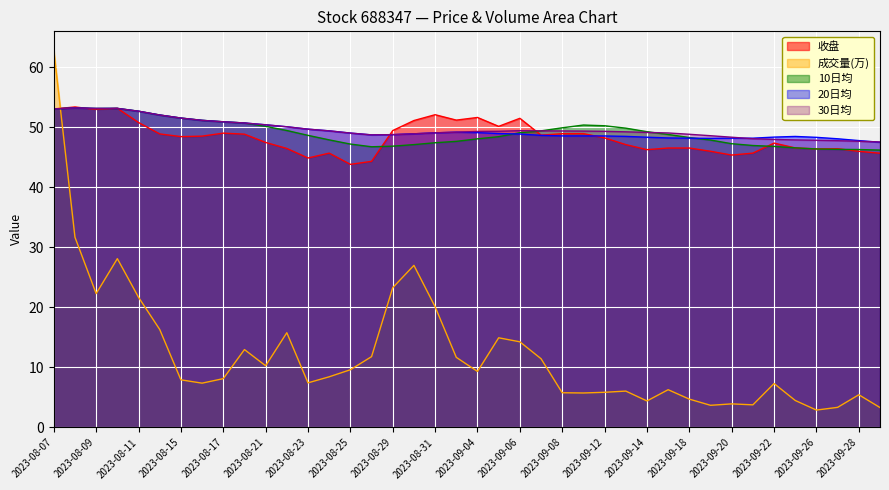

The 收盘 series shows 67.7 at 2023-08-25. True or false?

False